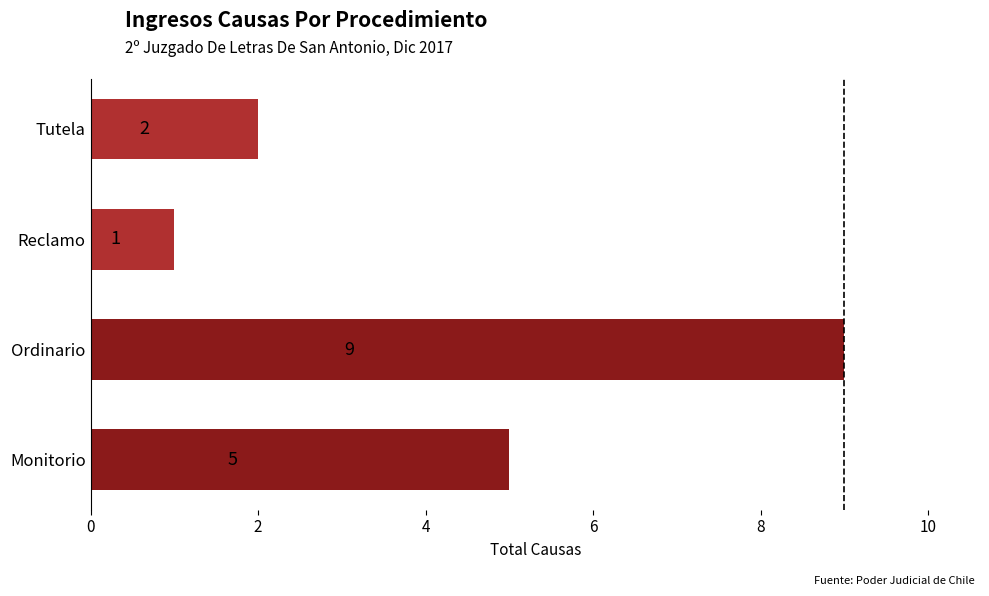

Are the bars horizontal?

Yes